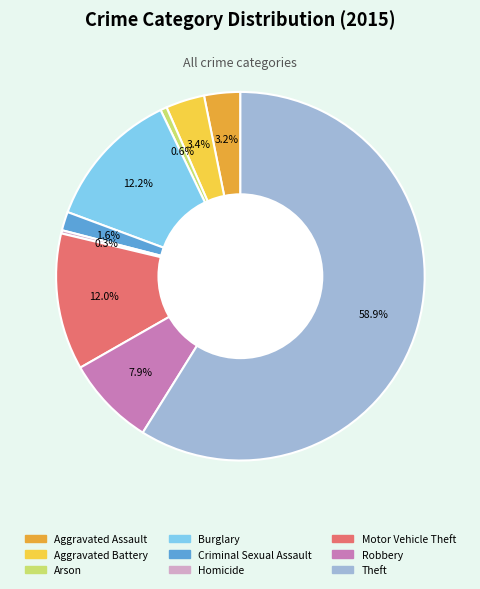

How many slices are in this pie chart?

9